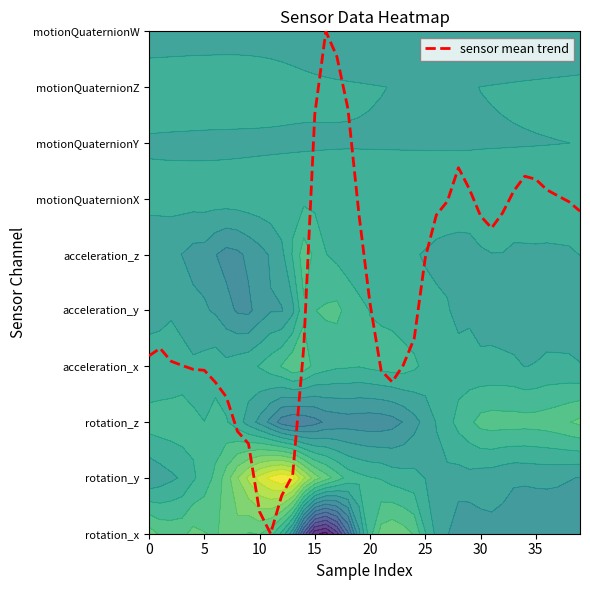

The value at 31 is 5.5. True or false?

True